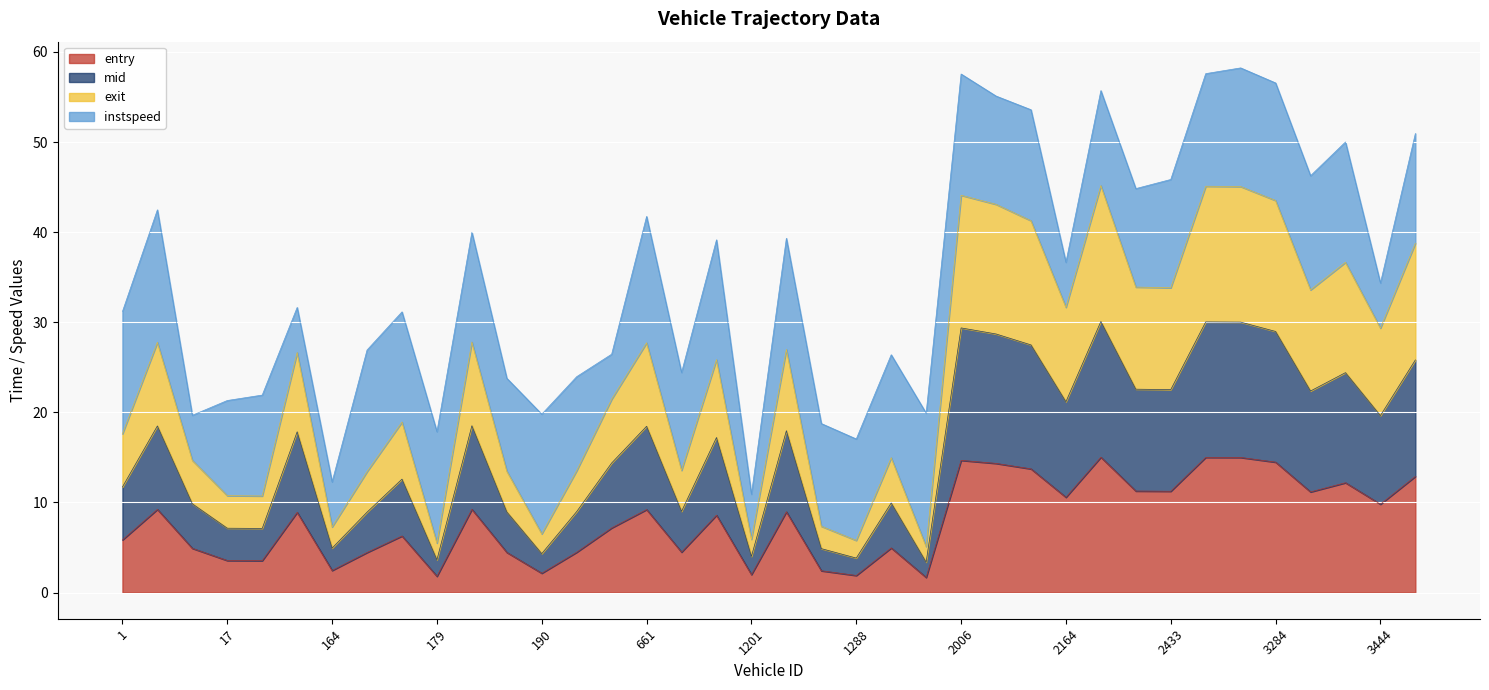

What is the lowest value of the entry series?

1.7